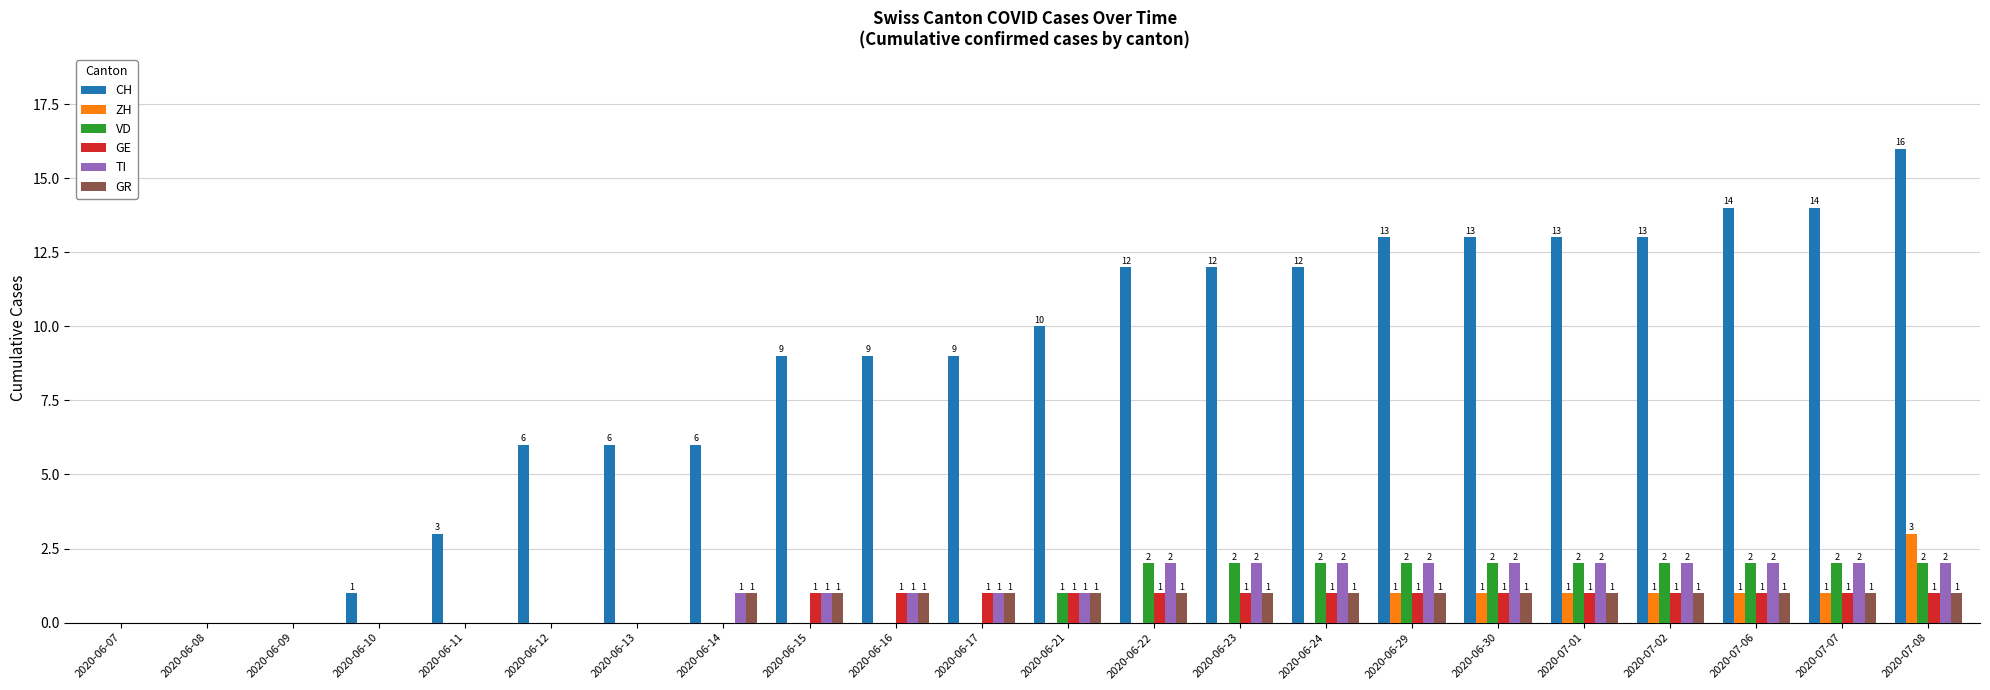

Are the bars horizontal?

No